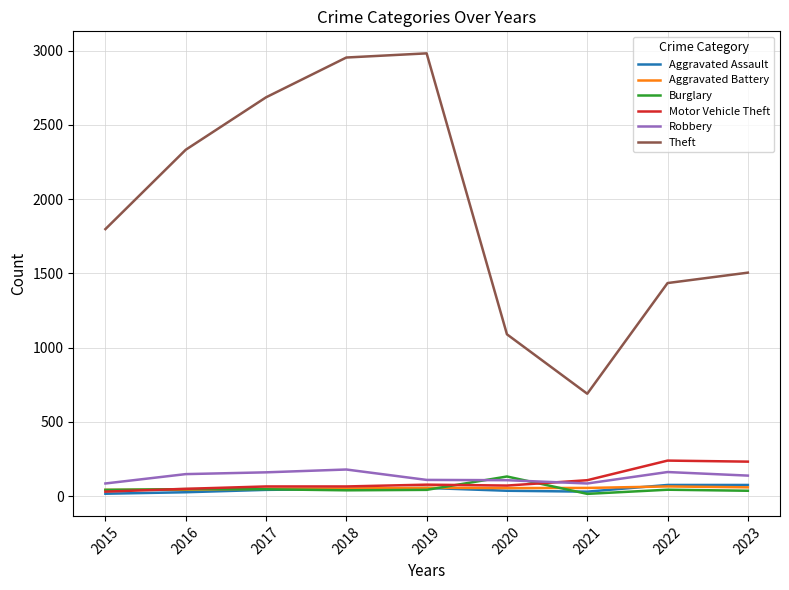

What is the sum of the Aggravated Assault values at 2020 and 2016?

64